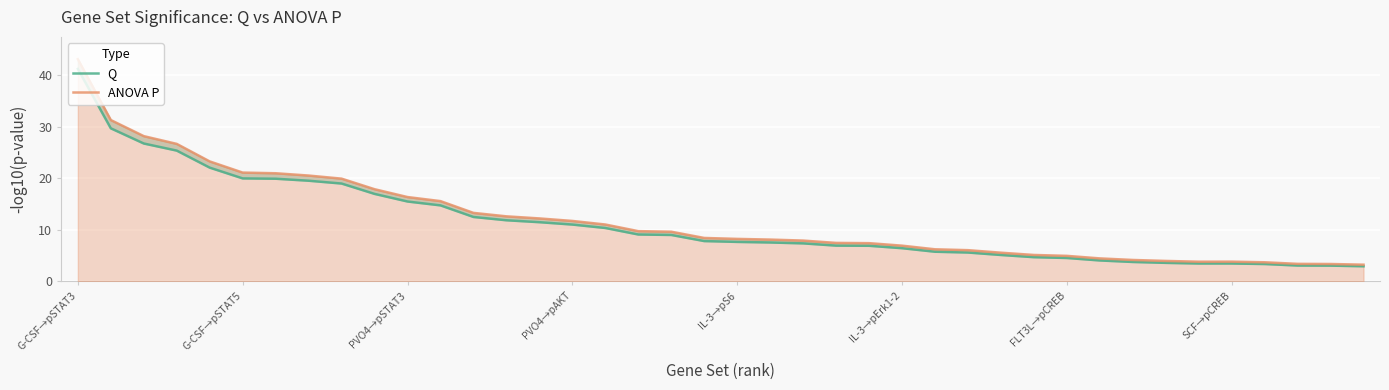

True or false: ANOVA P and Q cross at least once.

False